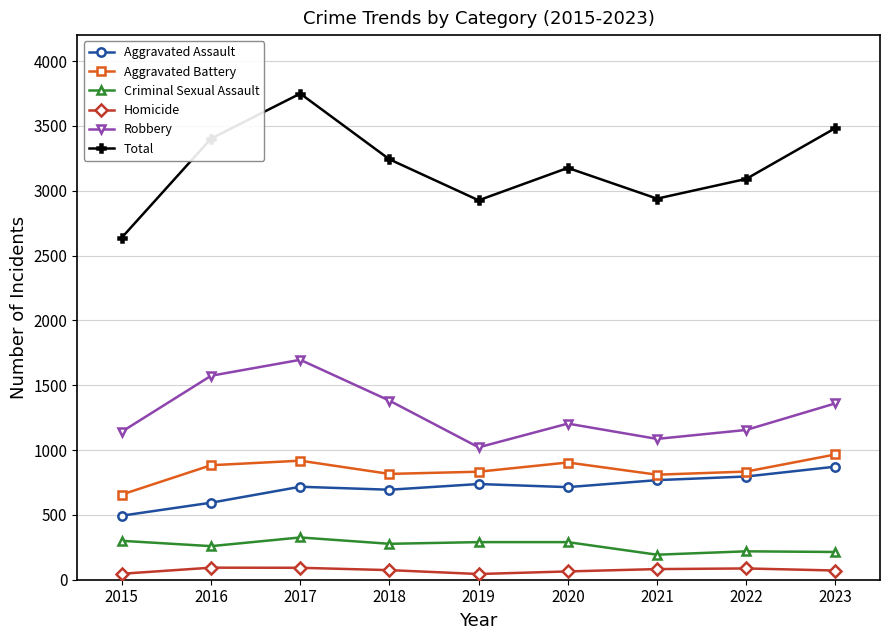

The value of Aggravated Battery at 2018 is 324. True or false?

False